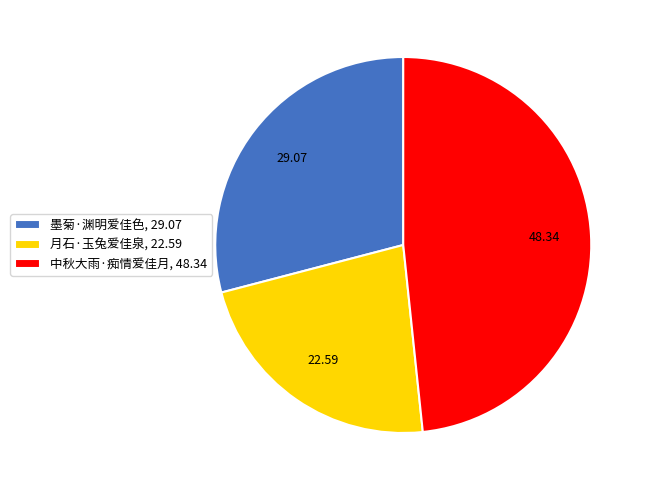

Do 中秋大雨·痴情爱佳月, 48.34 and 月石·玉兔爱佳泉, 22.59 together represent more than half of the pie?

Yes